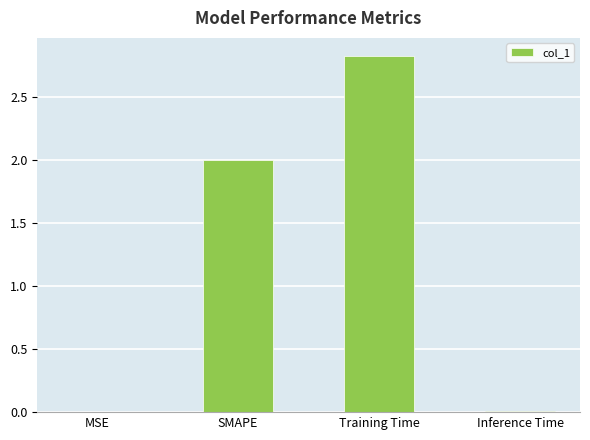

What is the ratio of the value at Training Time to the value at SMAPE?

1.4